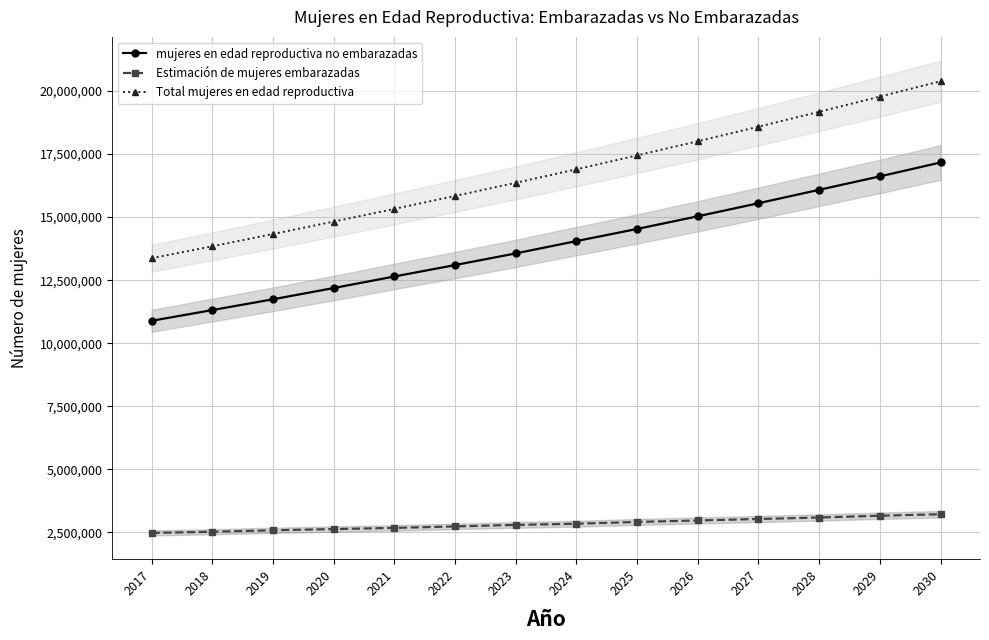

At how many categories does at least one series exceed 13706562?

13